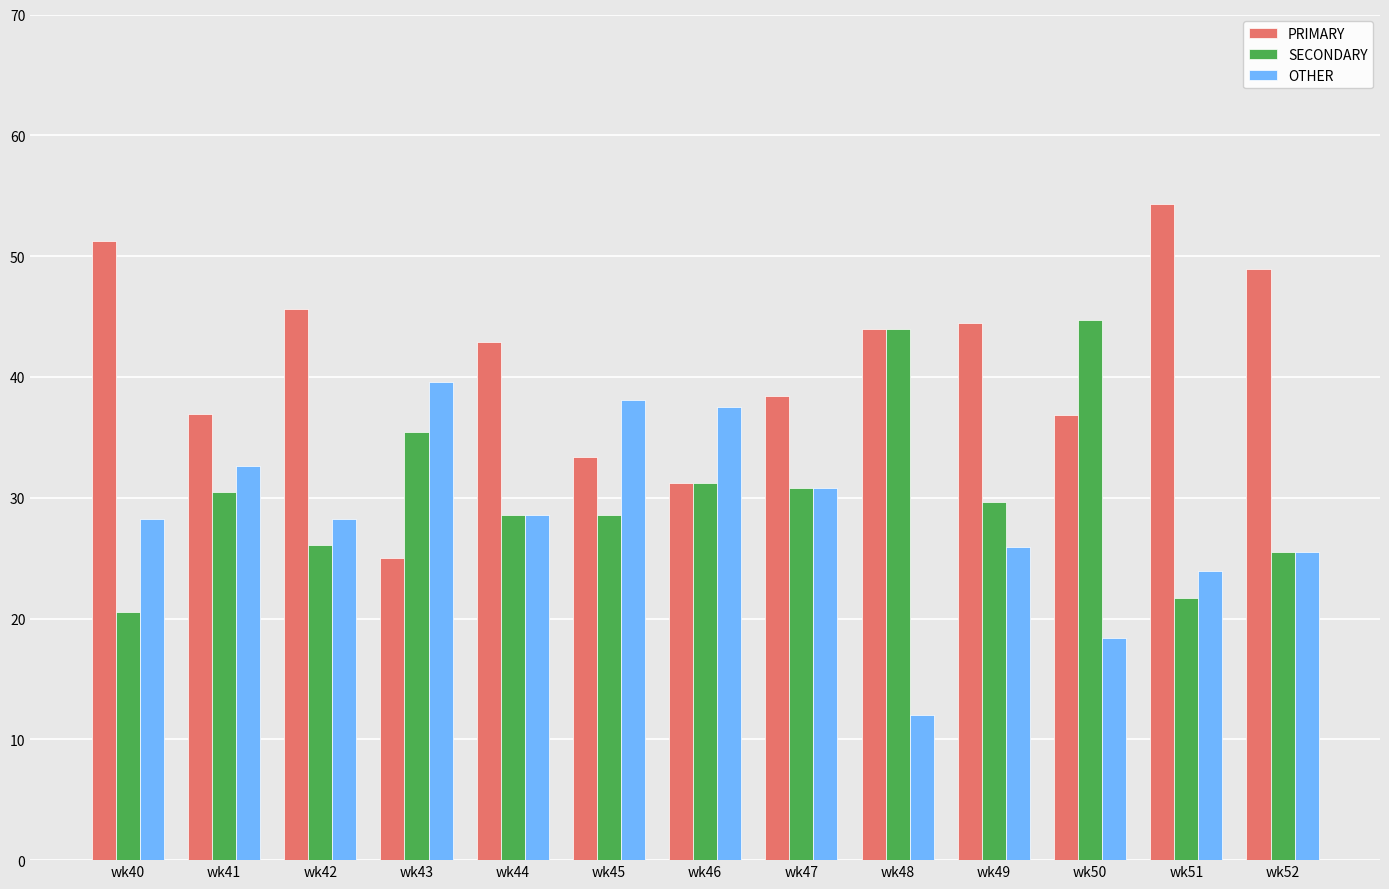

What is the greatest value displayed?

54.3